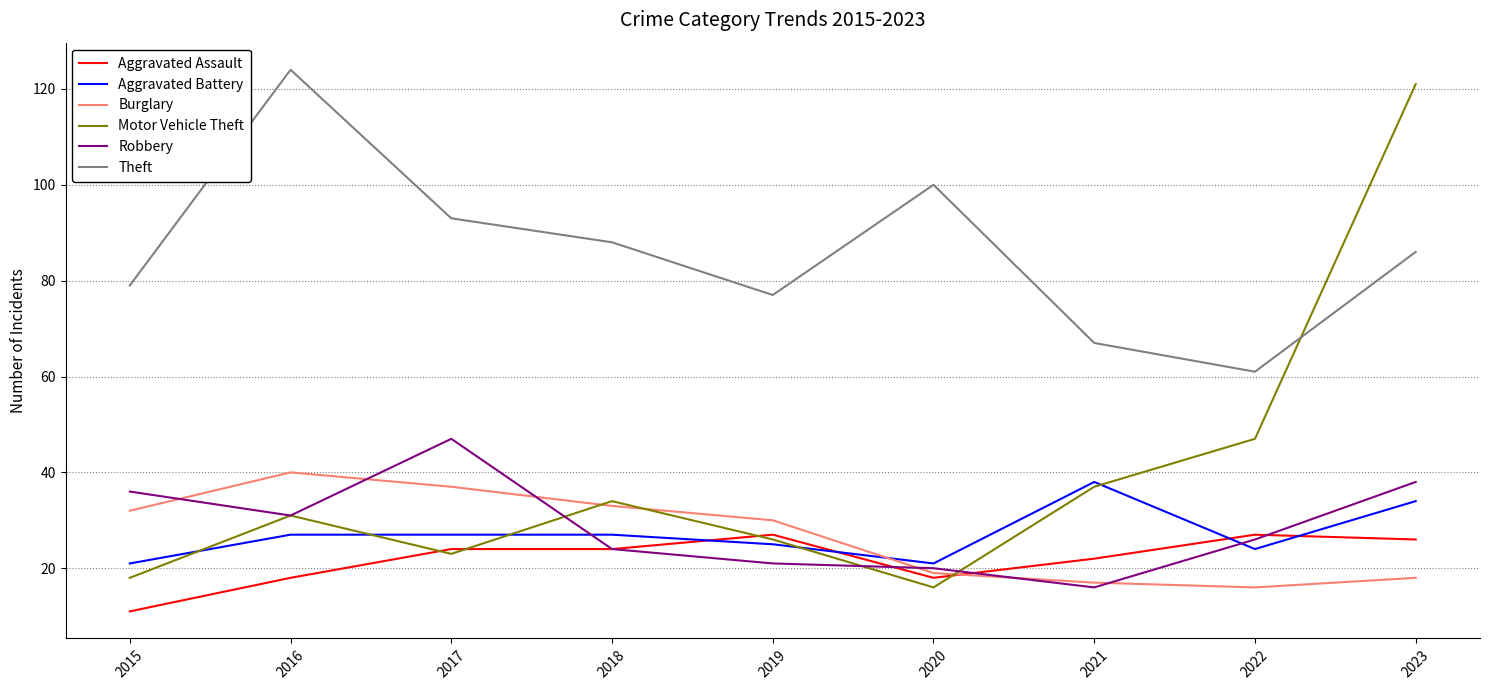

True or false: Aggravated Assault and Robbery cross at least once.

True